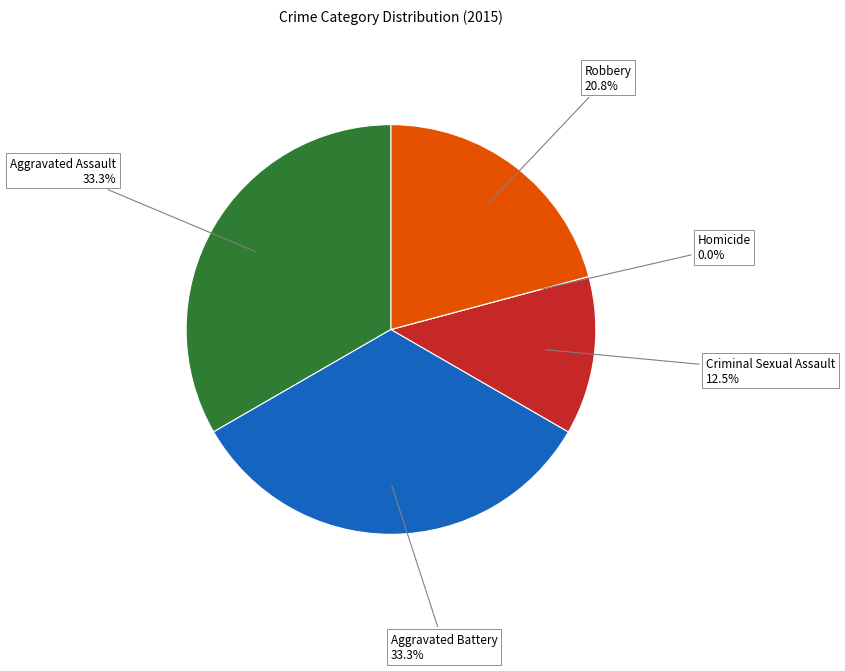

Is it true that Homicide is 10% of the pie?

False